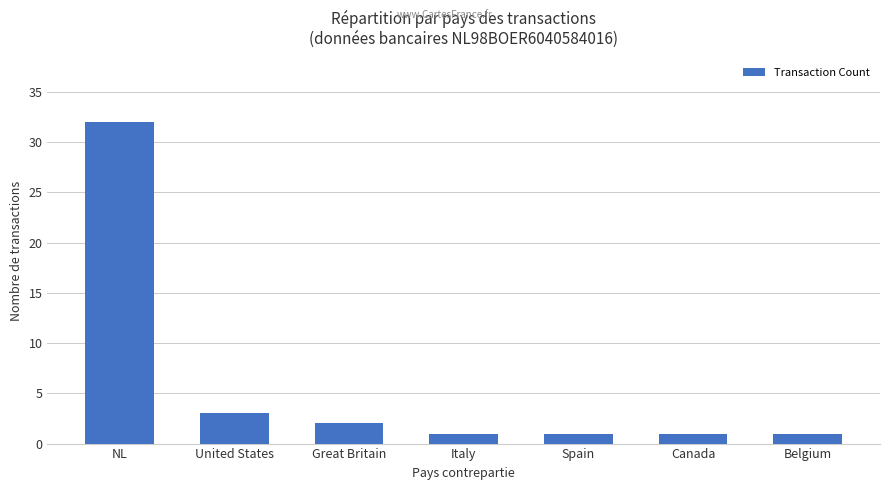

Which label corresponds to the largest value in the chart?

NL